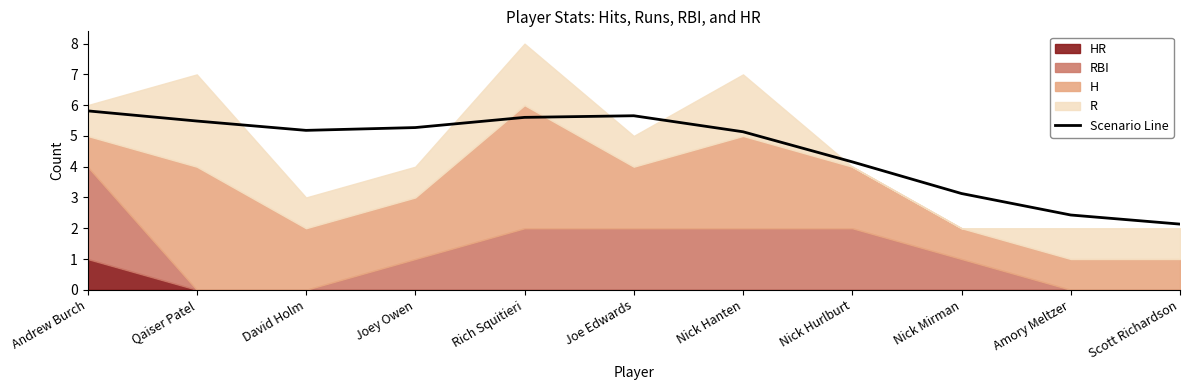

True or false: the data shows 7.7 at Nick Hanten.

False